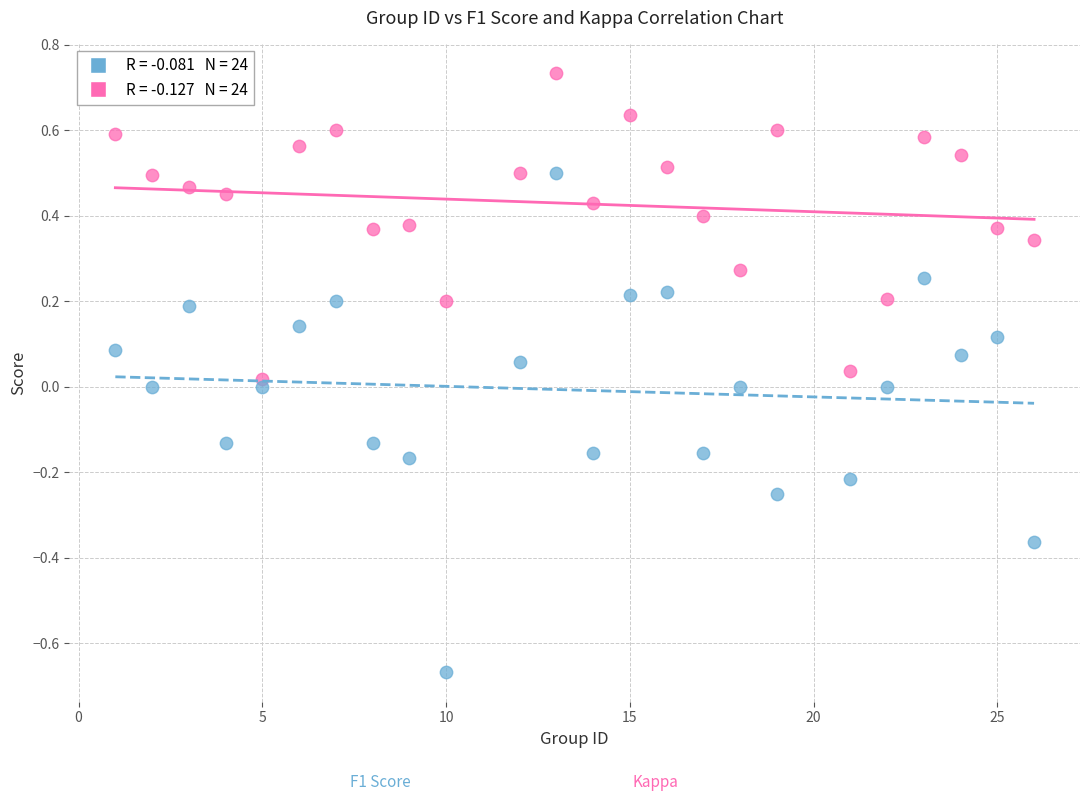

Across all data points, what is the range of Y values (max minus min)?

1.4